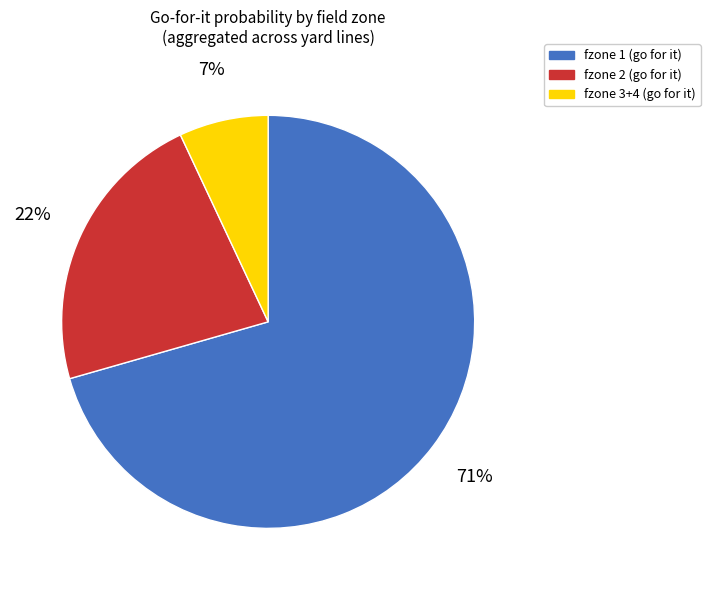

Is there a majority slice in this chart?

Yes